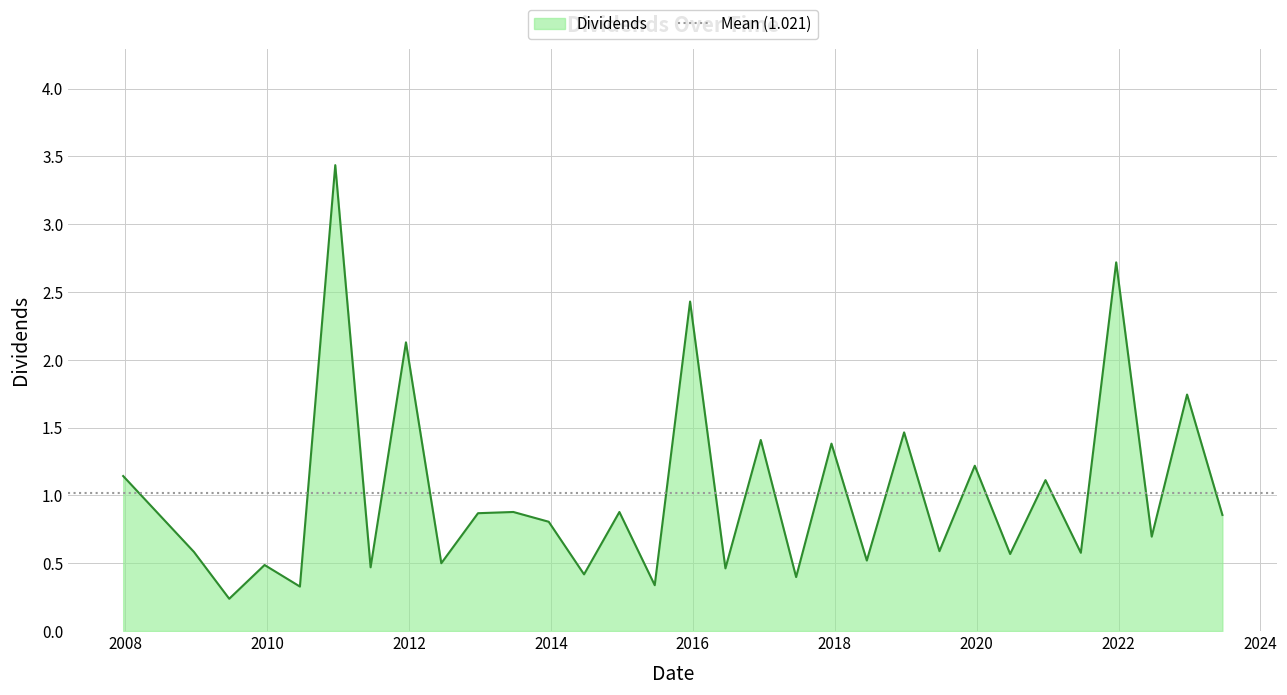

How many lines are shown in the chart?

1